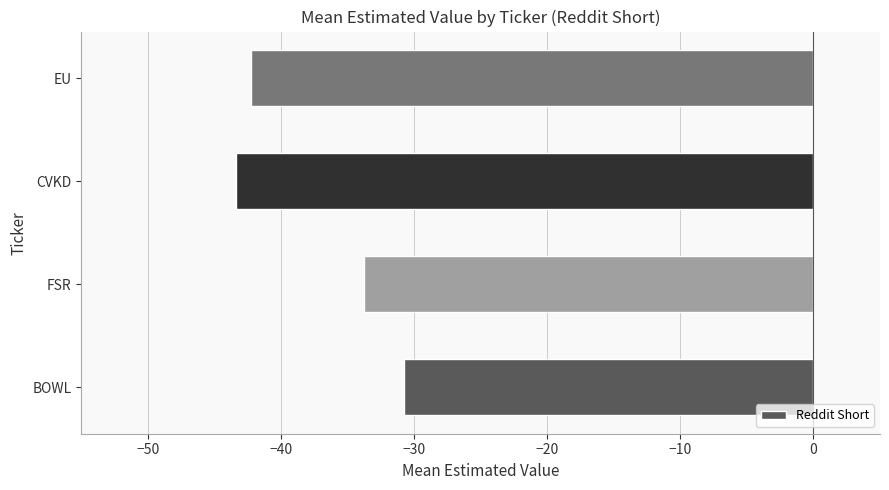

What is the greatest value displayed?

-30.8